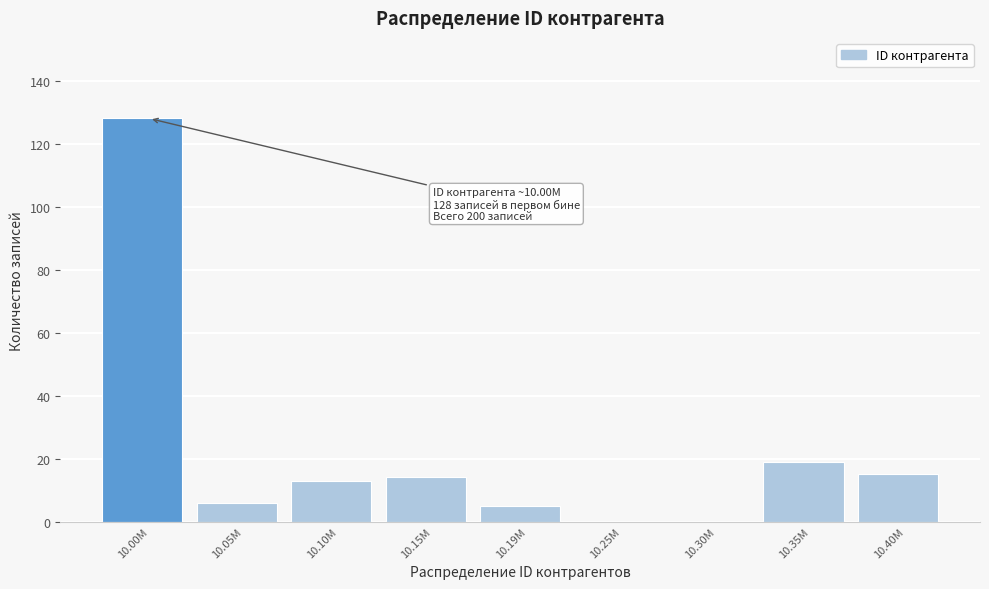

Reading left to right, transcribe all the data shown in this chart.

10.00M=128	10.05M=6	10.10M=13	10.15M=14	10.19M=5	10.25M=0	10.30M=0	10.35M=19	10.40M=15